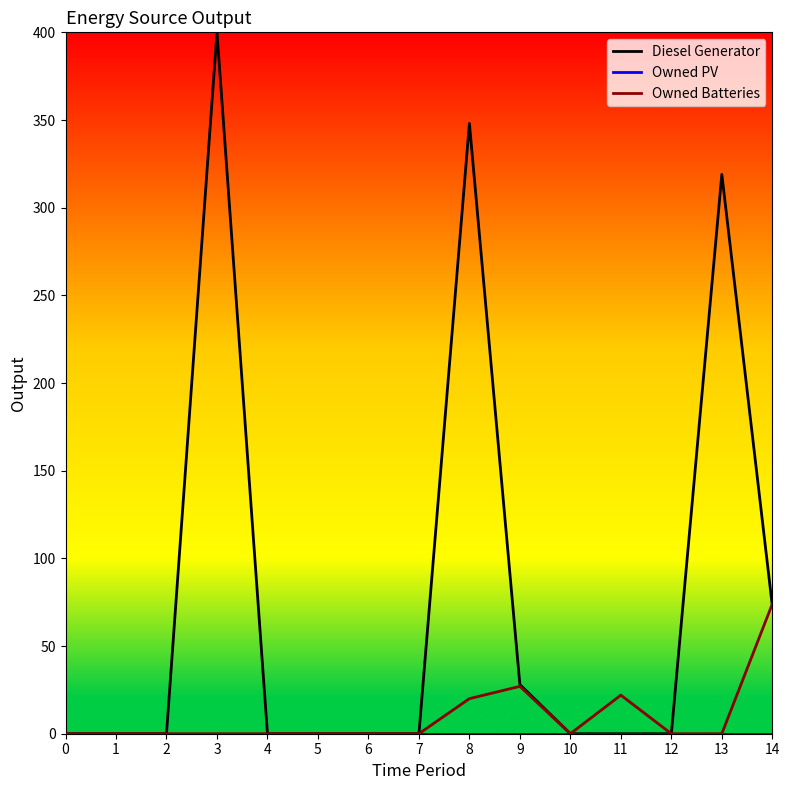

Which series has the widest spread of values?

Diesel Generator